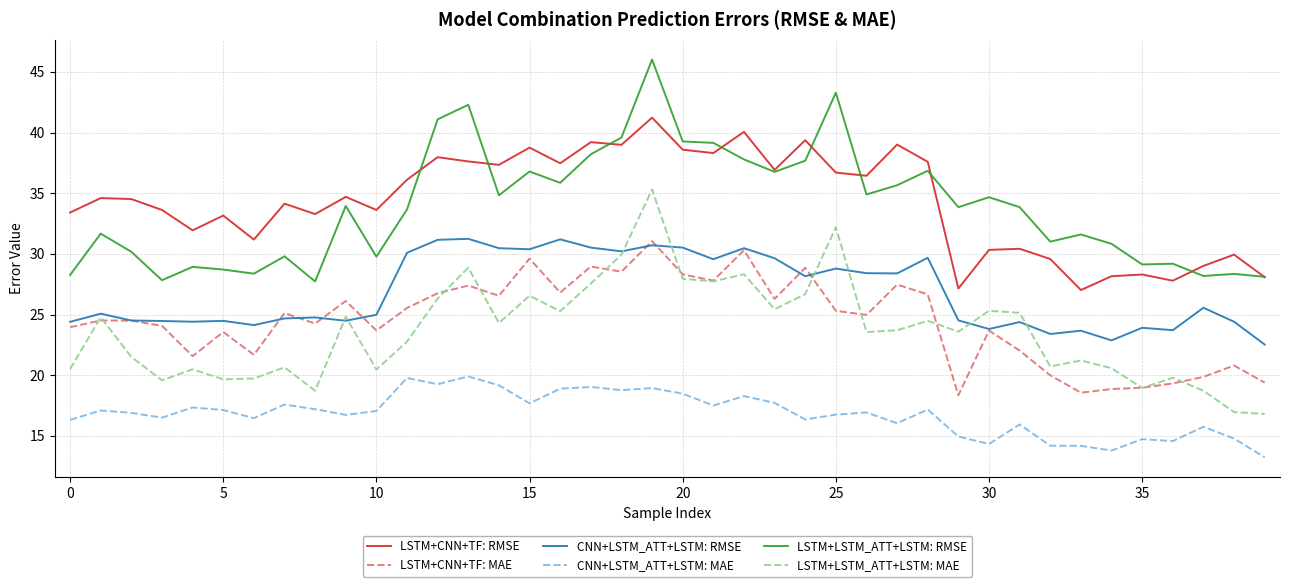

True or false: CNN+LSTM_ATT+LSTM: RMSE and CNN+LSTM_ATT+LSTM: MAE intersect in this chart.

False